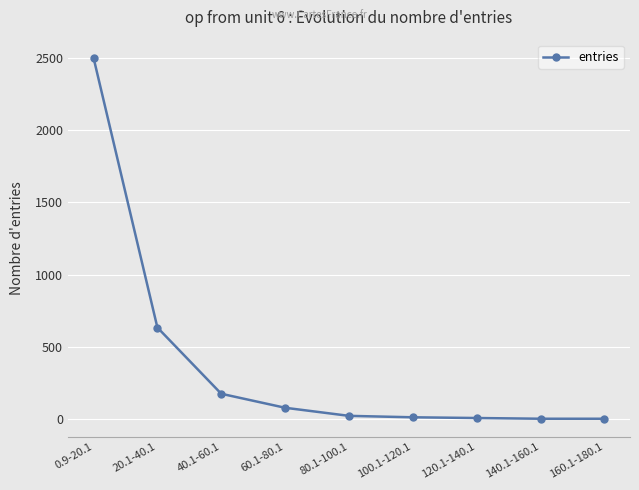

Is it true that the value at 40.1-60.1 is 174?

True